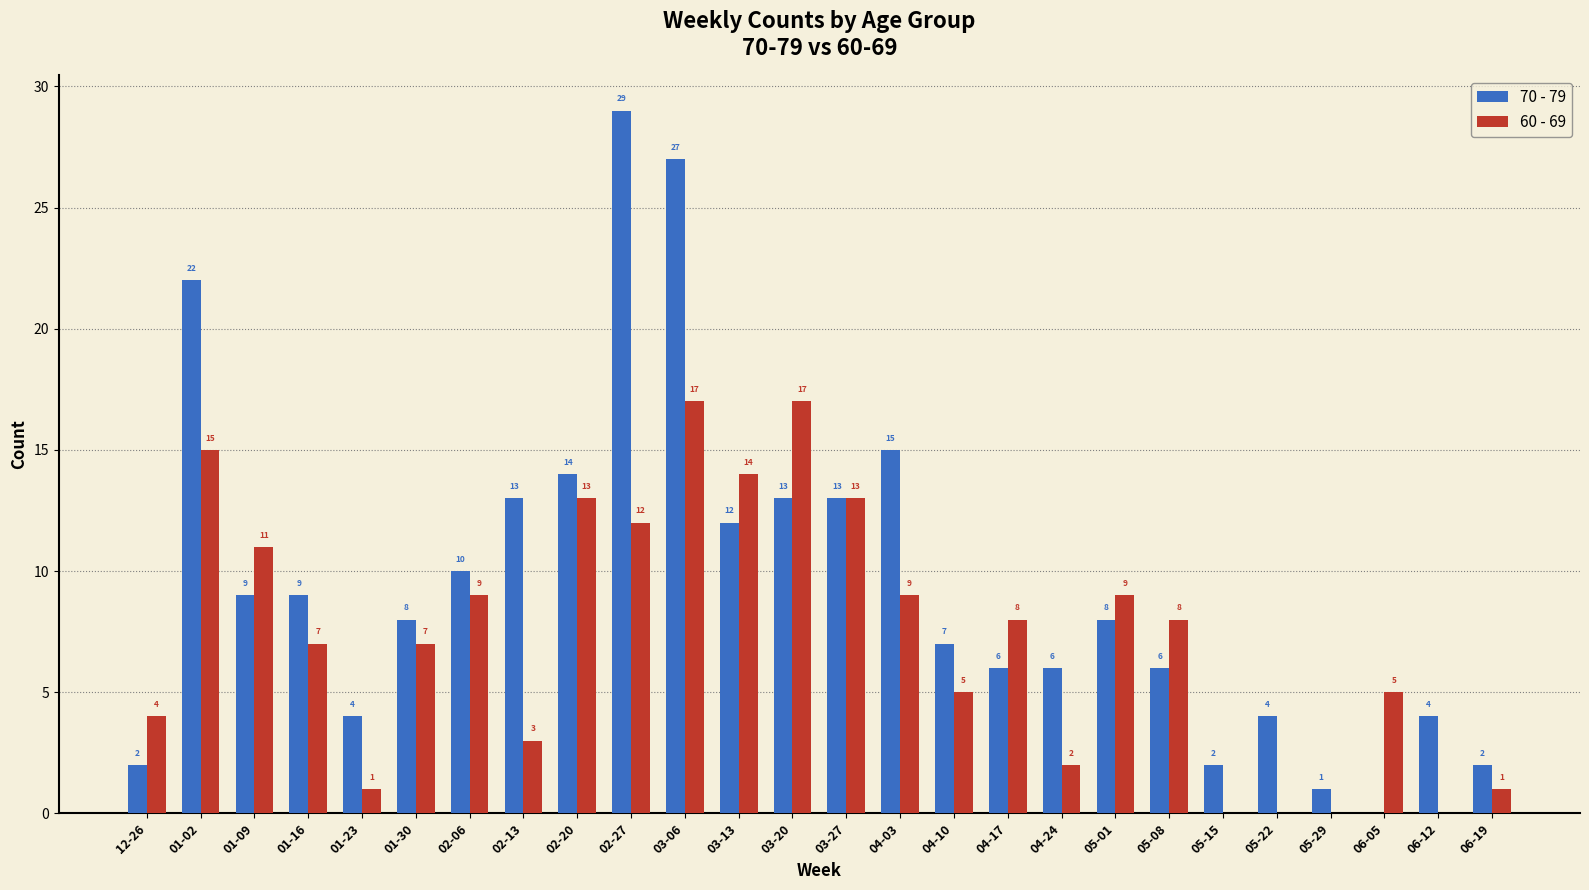

What is the sum of the 60 - 69 values at 06-12 and 01-02?

15